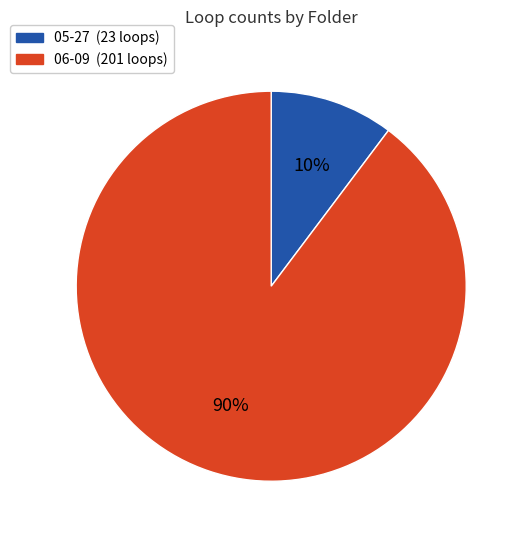

Do 05-27 and 06-09 together represent more than half of the pie?

Yes